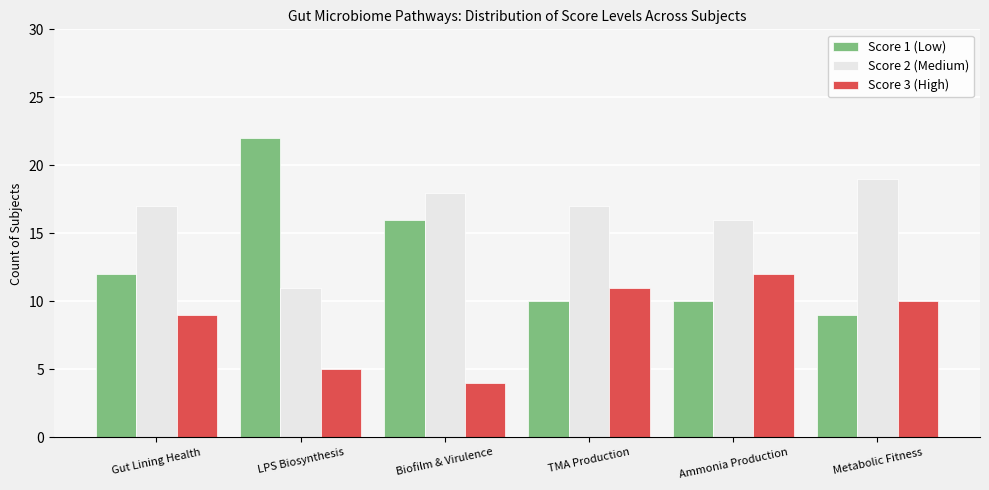

How many bars are there in total?

18